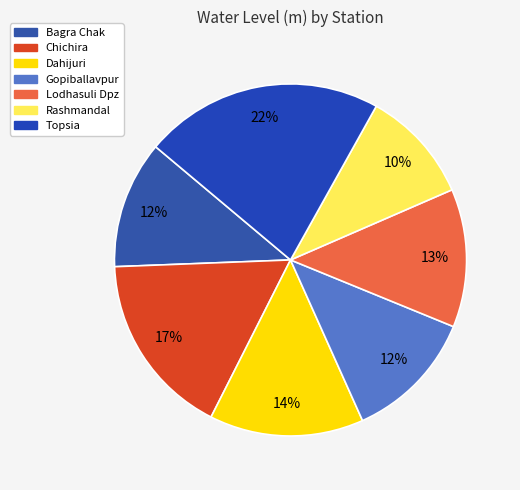

Between Topsia and Dahijuri, which is larger?

Topsia